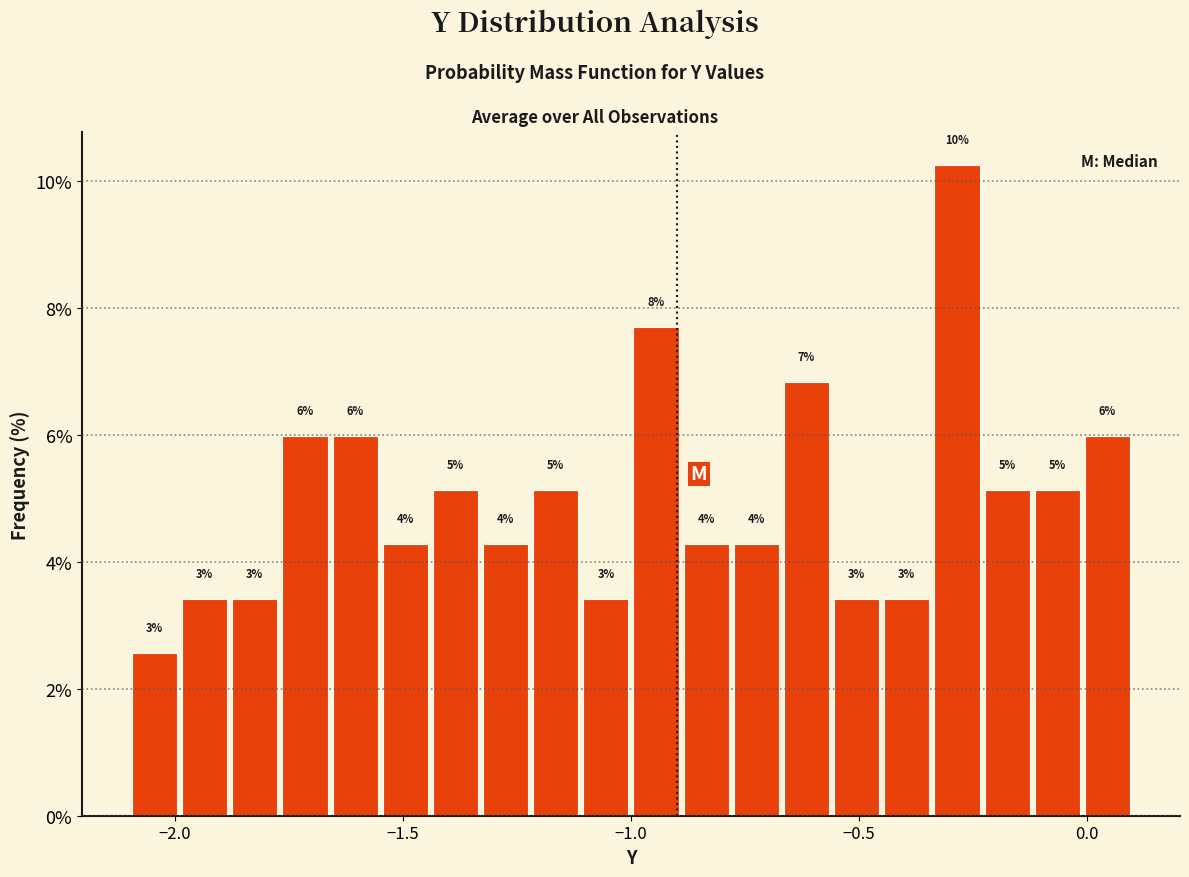

Around what value on the x-axis is the tallest bar? Give the approximate position of its centre, as read against the axis.

-0.30